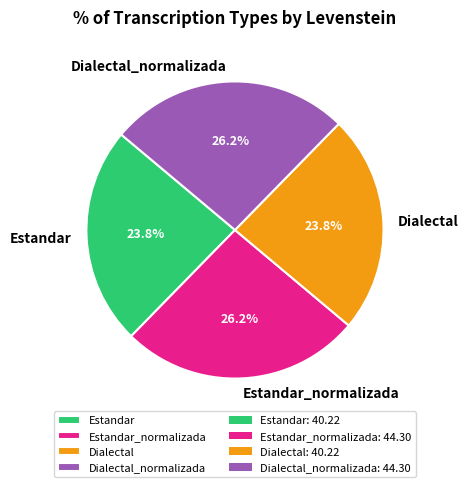

What percentage is NOT represented by Dialectal?

76.2%